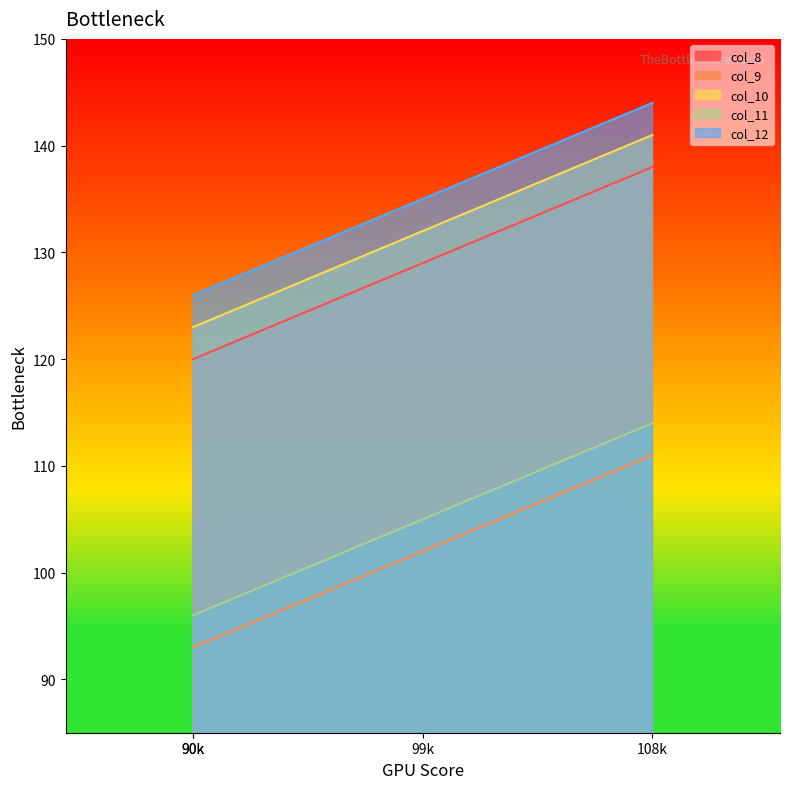

True or false: col_8 and col_9 cross at least once.

False